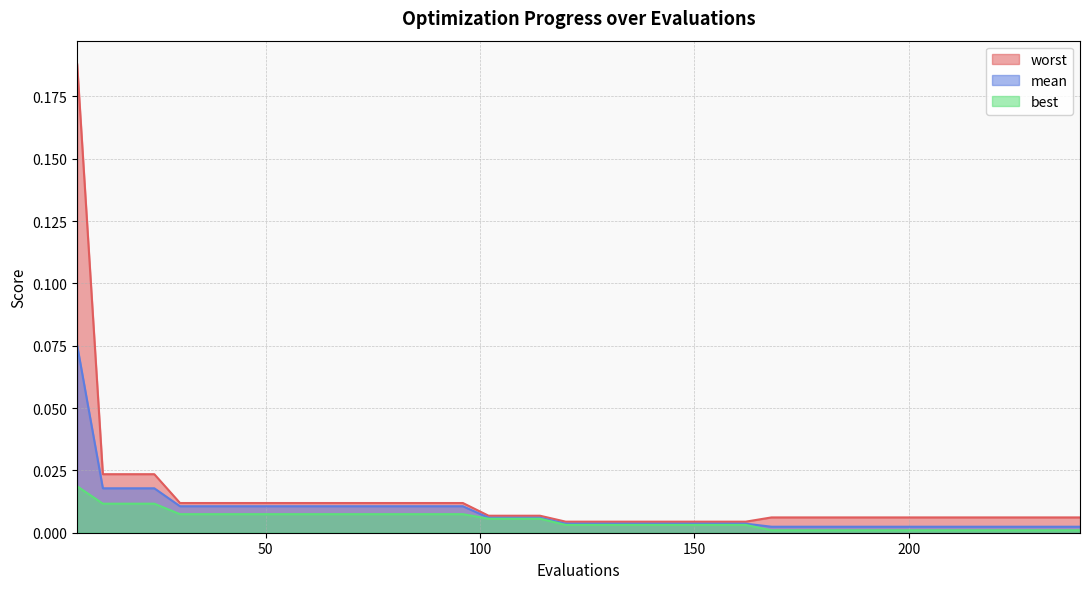

Rank the series by their average value, from highest to lowest.

worst, mean, best